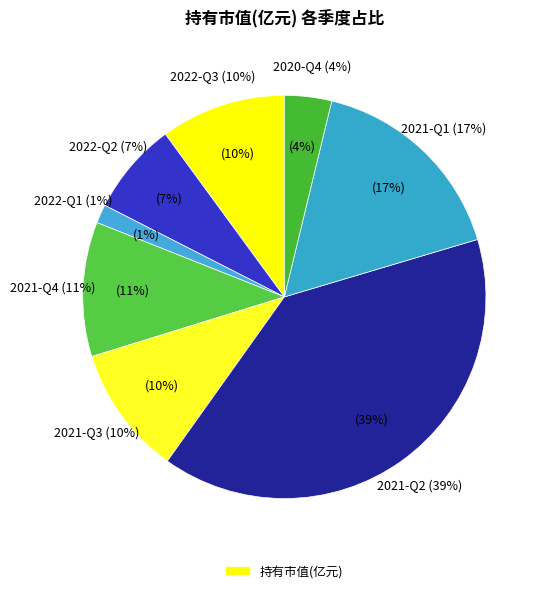

What is the change in value from 2021-Q3 to 2021-Q2?

+12.6